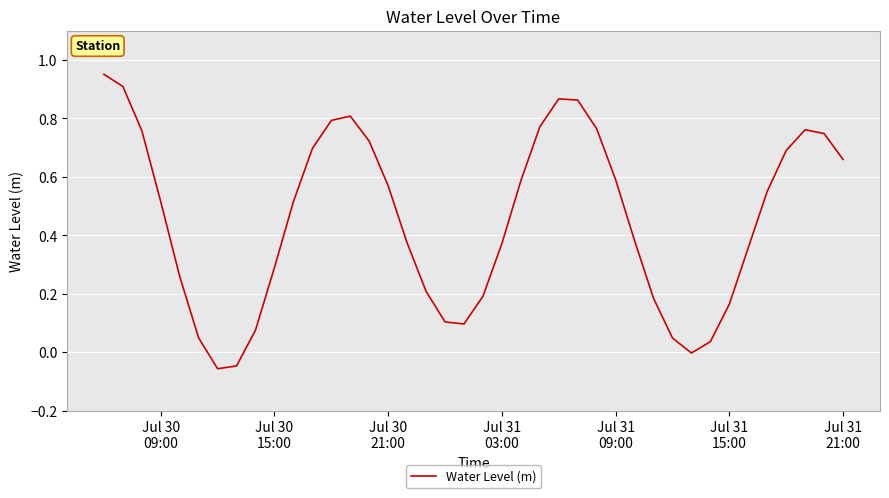

Reading left to right, list all the values displayed in this chart.

1.0	0.9	0.8	0.5	0.3	0.0	-0.1	-0.0	0.1	0.3	0.5	0.7	0.8	0.8	0.7	0.6	0.4	0.2	0.1	0.1	0.2	0.4	0.6	0.8	0.9	0.9	0.8	0.6	0.4	0.2	0.0	-0.0	0.0	0.2	0.4	0.5	0.7	0.8	0.7	0.7